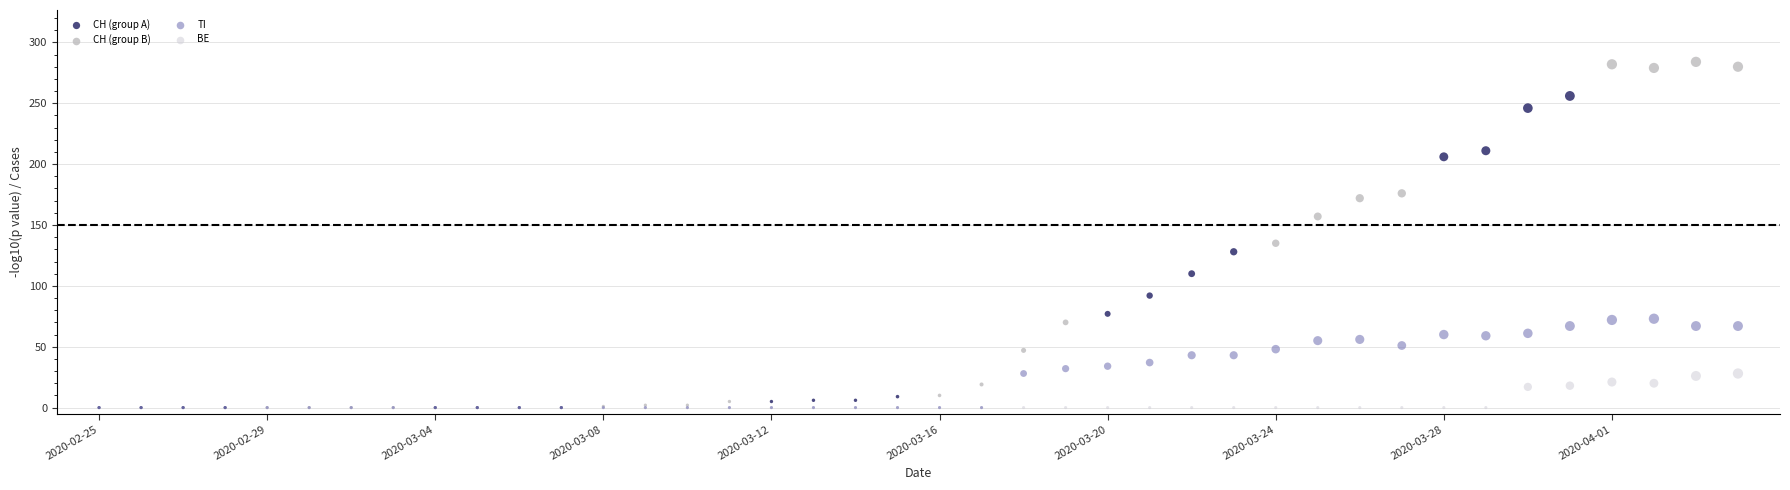

Which series reaches the maximum Y coordinate?

CH (group B)